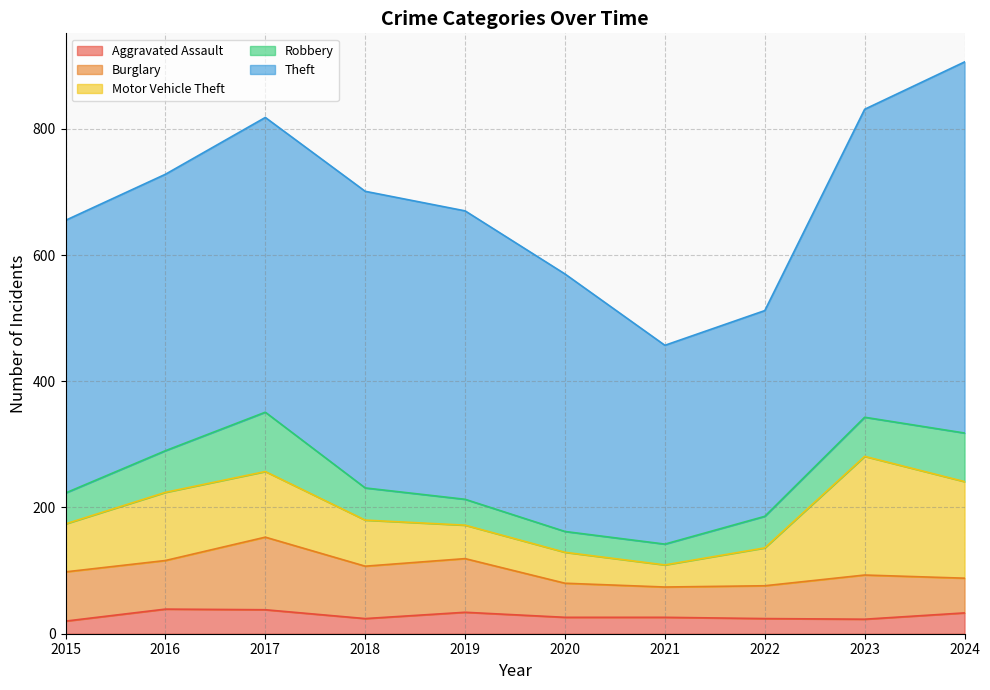

The value of Burglary at 2023 is 26. True or false?

False